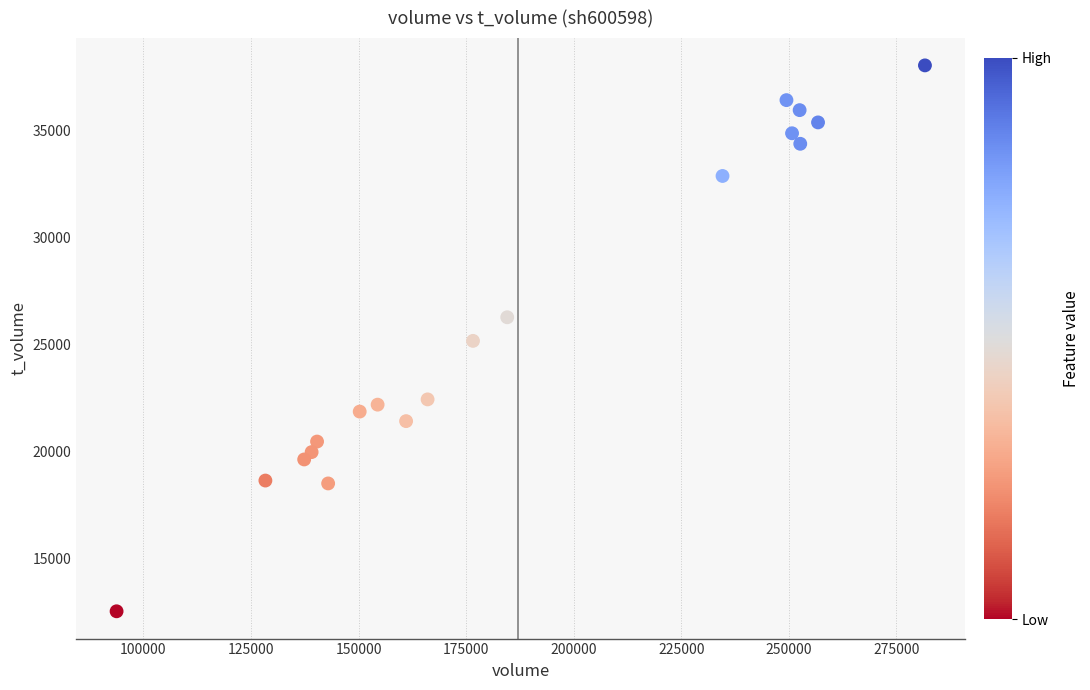

What is the range of Y values (max minus min)?

25533